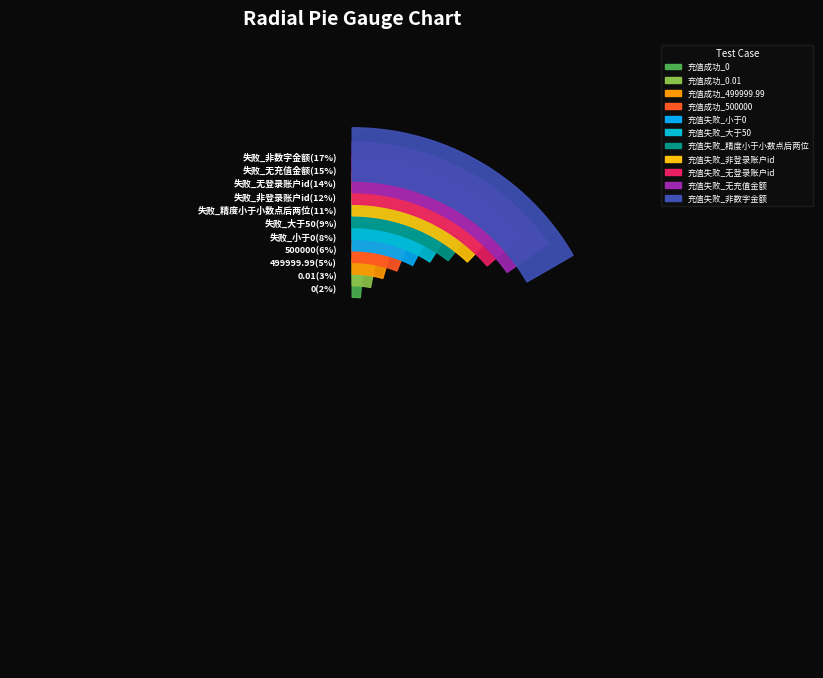

What is the total percentage of 充值成功_499999.99 and 充值失败_精度小于小数点后两位?

15.2%